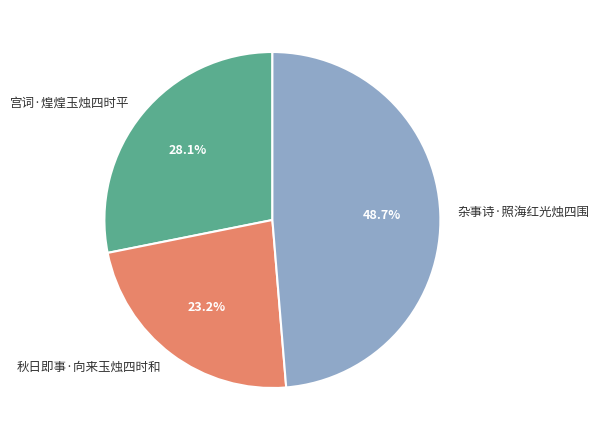

Does 秋日即事·向来玉烛四时和 represent more than half of the total?

No